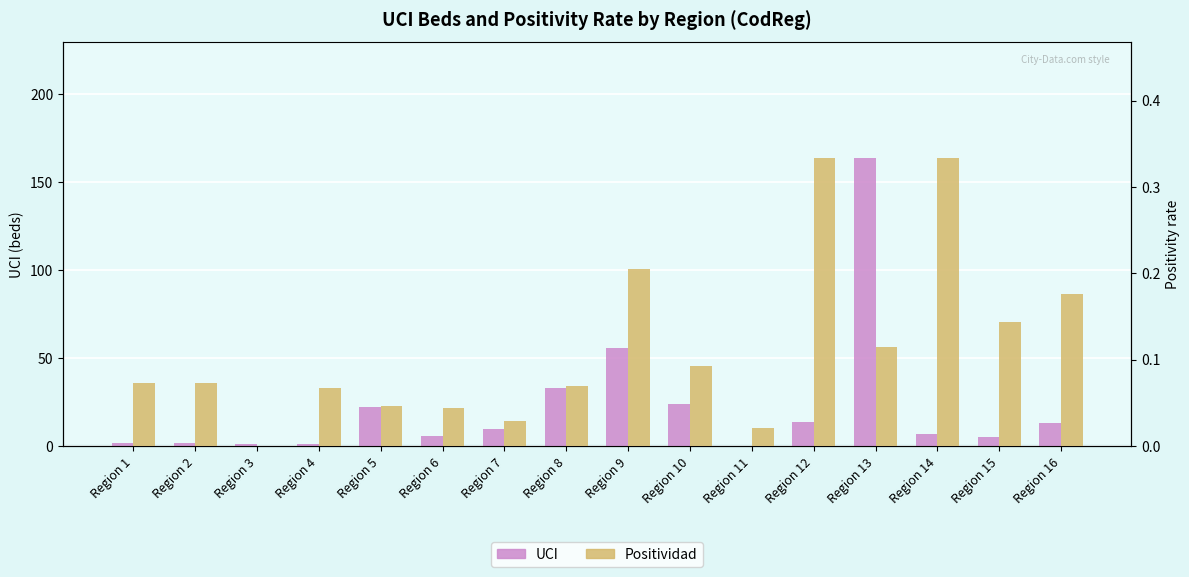

How many data points in UCI are less than 10?

8